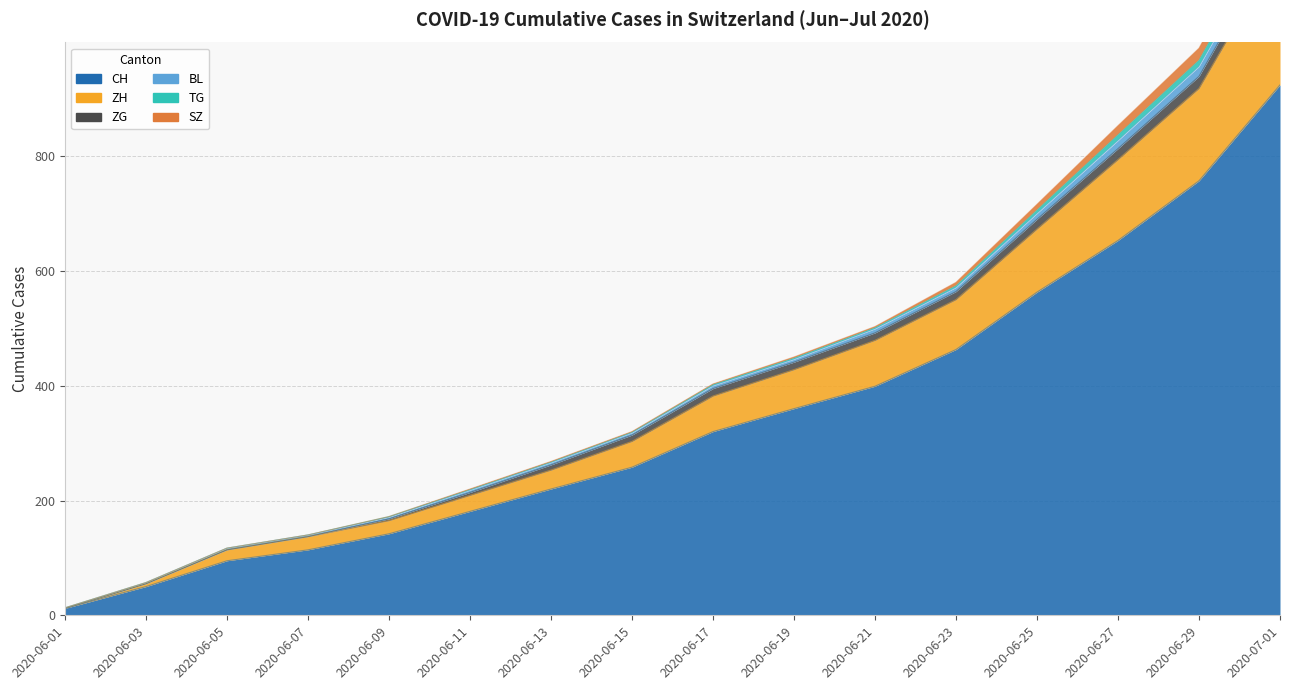

Rank the series at 2020-06-05 from highest to lowest value.

CH, ZH, BL, ZG, TG, SZ